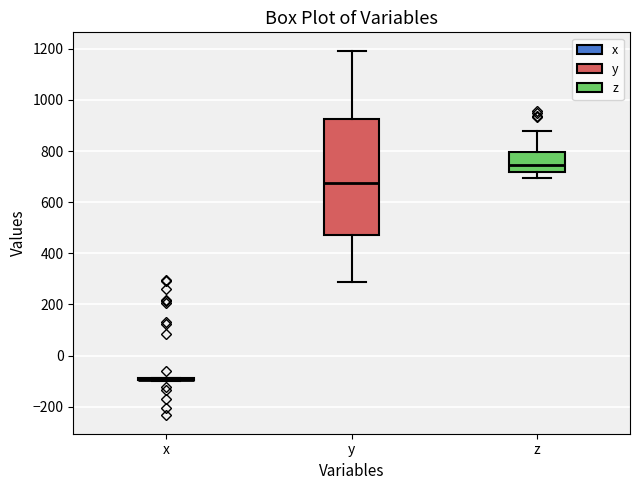

Reading left to right, read every box against the y-axis: the position of its median line, the range the box covers, and the ends of its whiskers. The values are not printed on the chart, so give them approximately, as read against the axis.

x: box collapsed to a line at -100, whiskers -100 to -80
y: median 680, box 460 to 920, whiskers 280 to 1200
z: median 740, box 720 to 800, whiskers 700 to 880